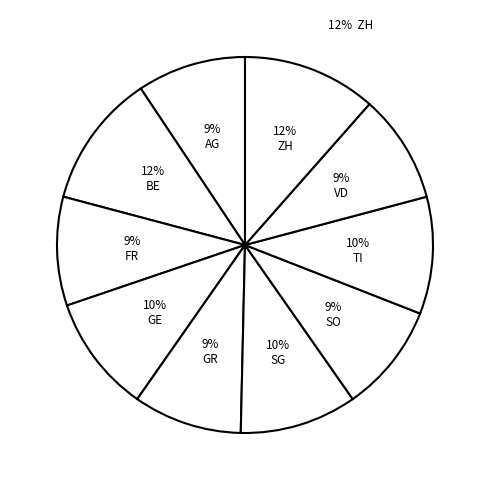

Approximately how many times larger is the value at SG compared to GR?

1.1